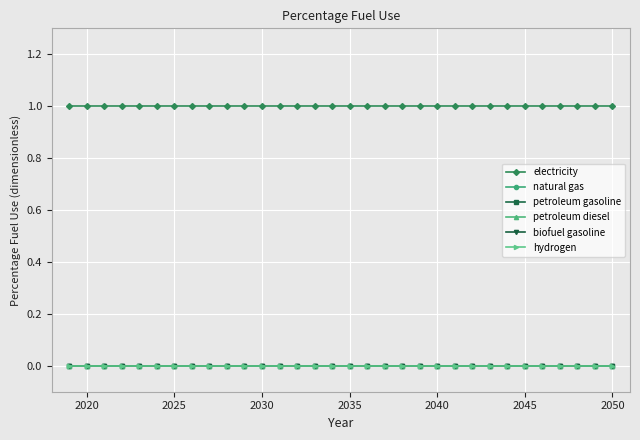

Reading right to left, extract all data points from this chart.

electricity: 1	1	1	1	1	1	1	1	1	1	1	1	1	1	1	1	1	1	1	1	1	1	1	1	1	1	1	1	1	1	1	1
natural gas: 0	0	0	0	0	0	0	0	0	0	0	0	0	0	0	0	0	0	0	0	0	0	0	0	0	0	0	0	0	0	0	0
petroleum gasoline: 0	0	0	0	0	0	0	0	0	0	0	0	0	0	0	0	0	0	0	0	0	0	0	0	0	0	0	0	0	0	0	0
petroleum diesel: 0	0	0	0	0	0	0	0	0	0	0	0	0	0	0	0	0	0	0	0	0	0	0	0	0	0	0	0	0	0	0	0
biofuel gasoline: 0	0	0	0	0	0	0	0	0	0	0	0	0	0	0	0	0	0	0	0	0	0	0	0	0	0	0	0	0	0	0	0
hydrogen: 0	0	0	0	0	0	0	0	0	0	0	0	0	0	0	0	0	0	0	0	0	0	0	0	0	0	0	0	0	0	0	0